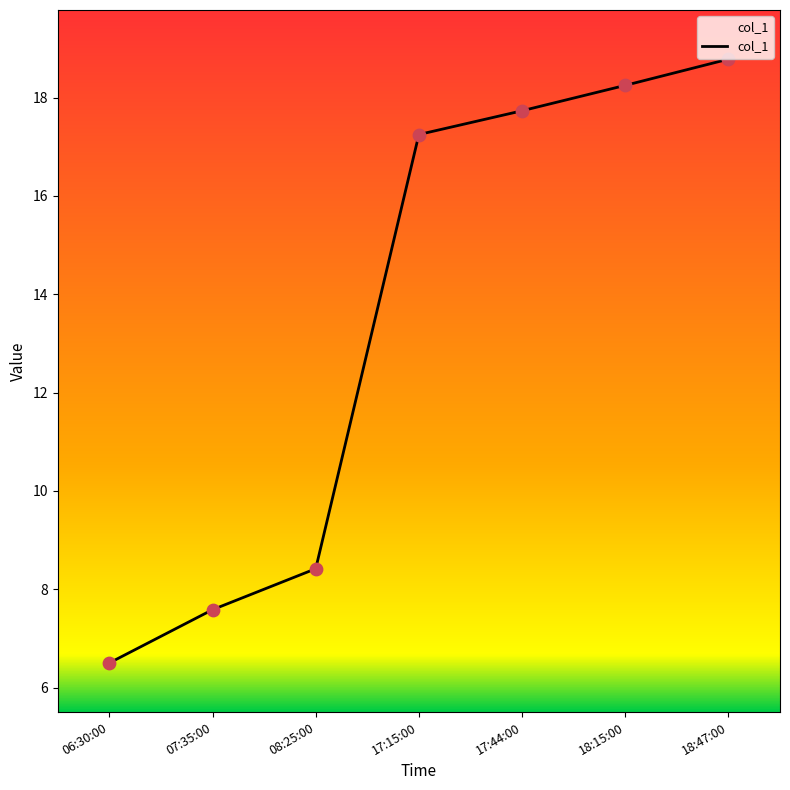

What is the change in value from 17:15:00 to 18:47:00?

+1.5